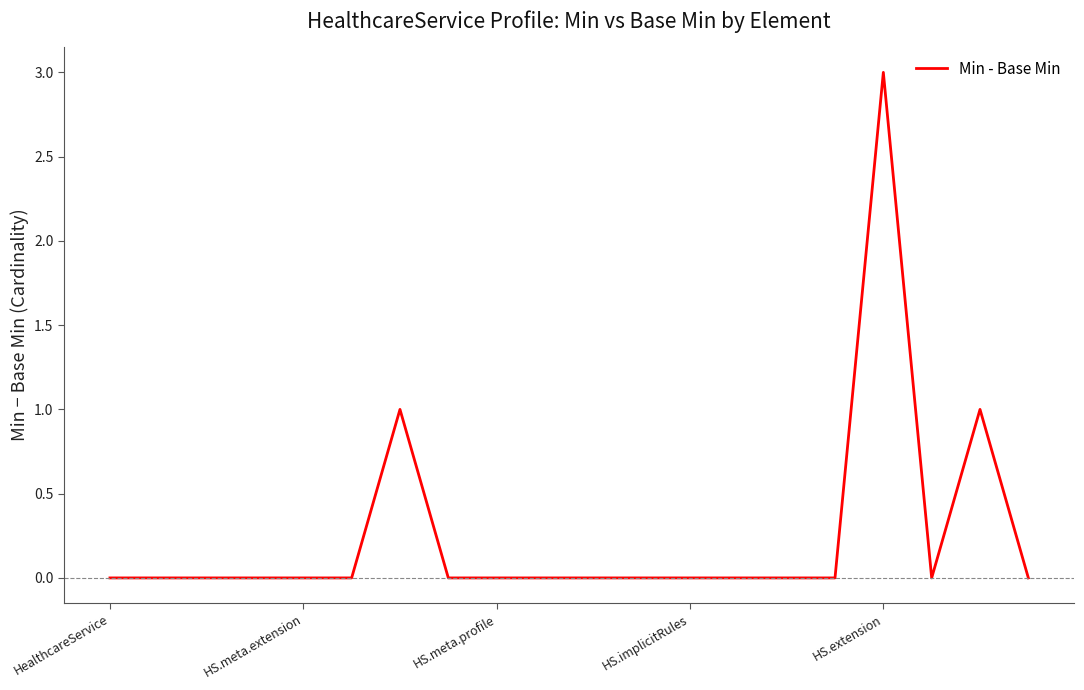

What is the greatest value displayed?

3